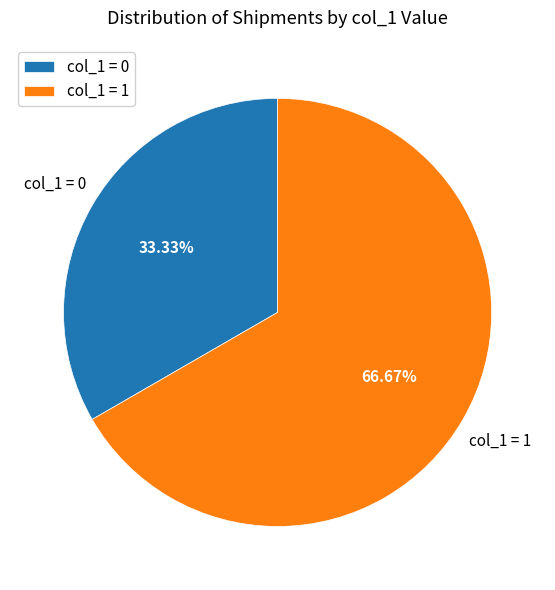

Does any single category account for the majority?

Yes